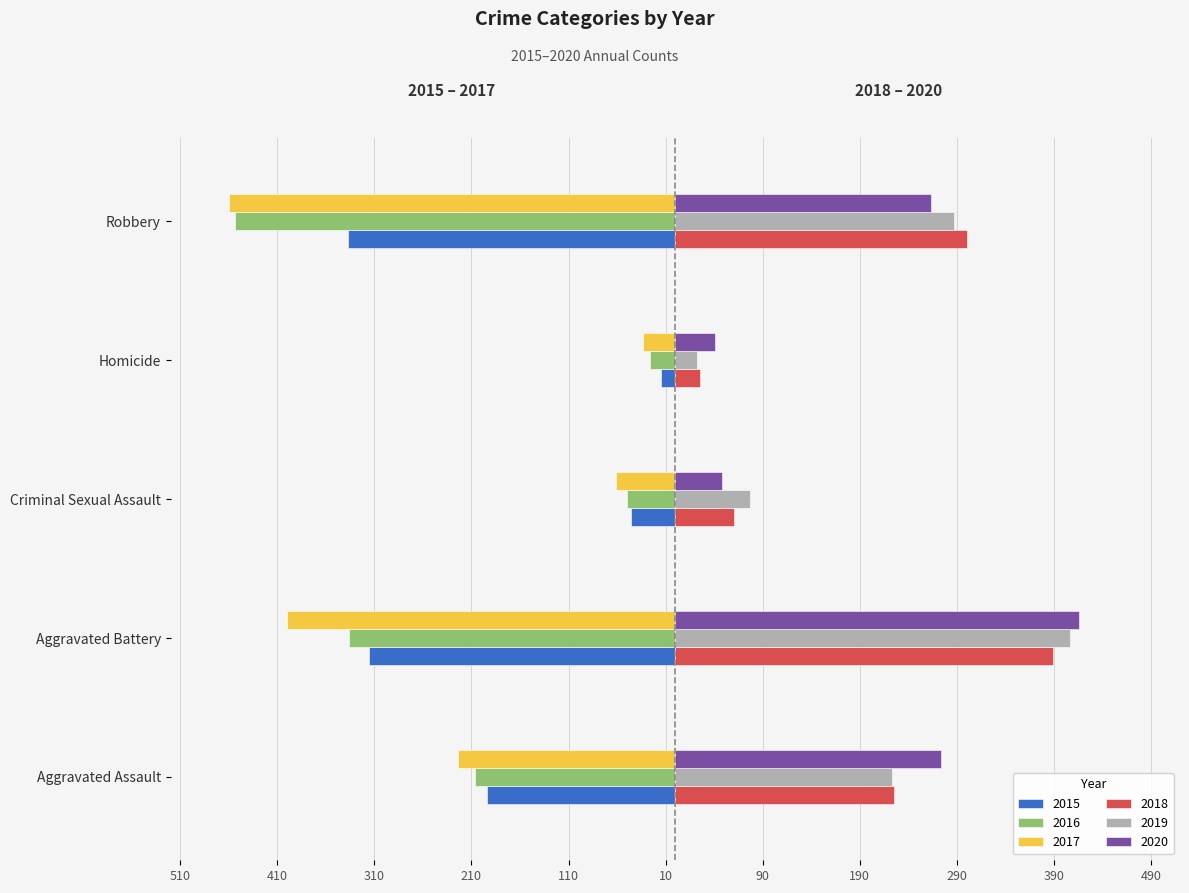

The 2019 series shows 223 at Aggravated Assault. True or false?

True